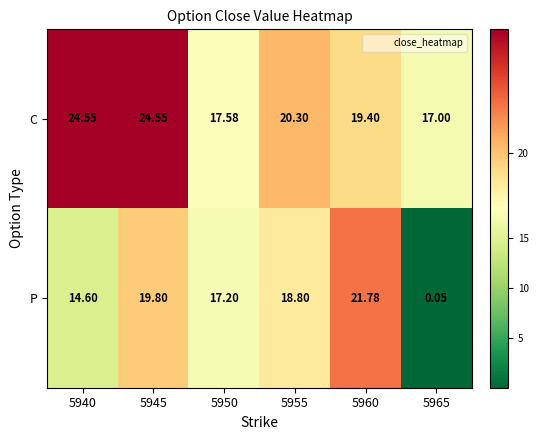

List the series in order of their overall mean, highest first.

C, P